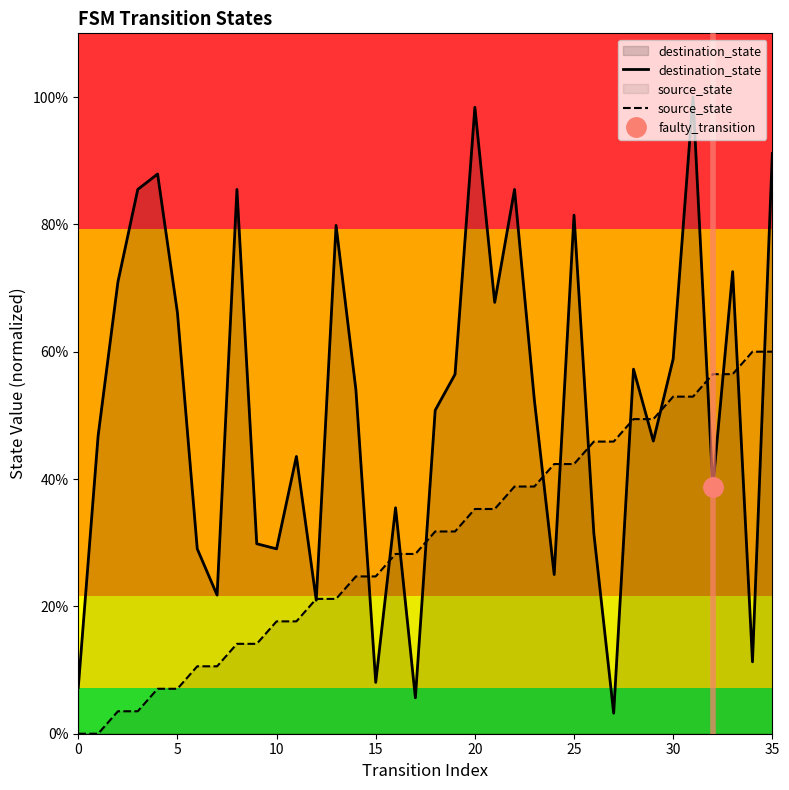

True or false: source_state and destination_state cross at least once.

True